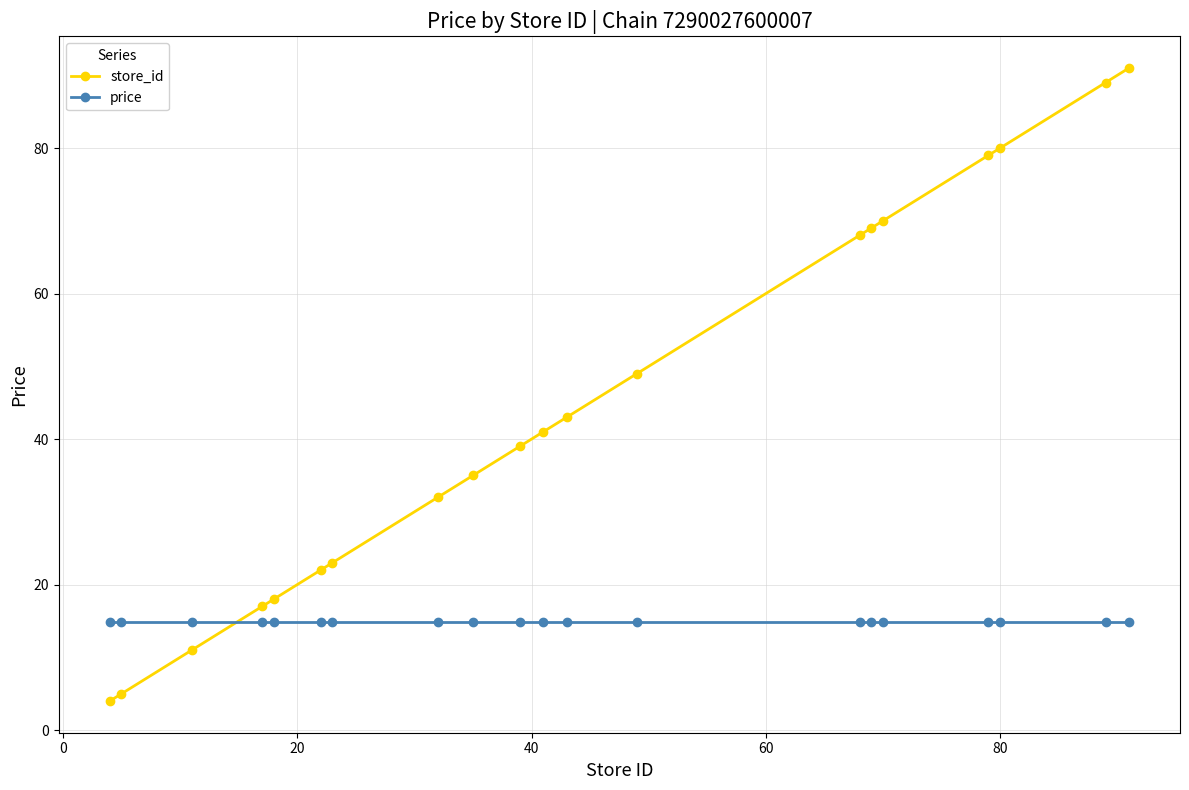

What is the smallest value displayed?

4.0